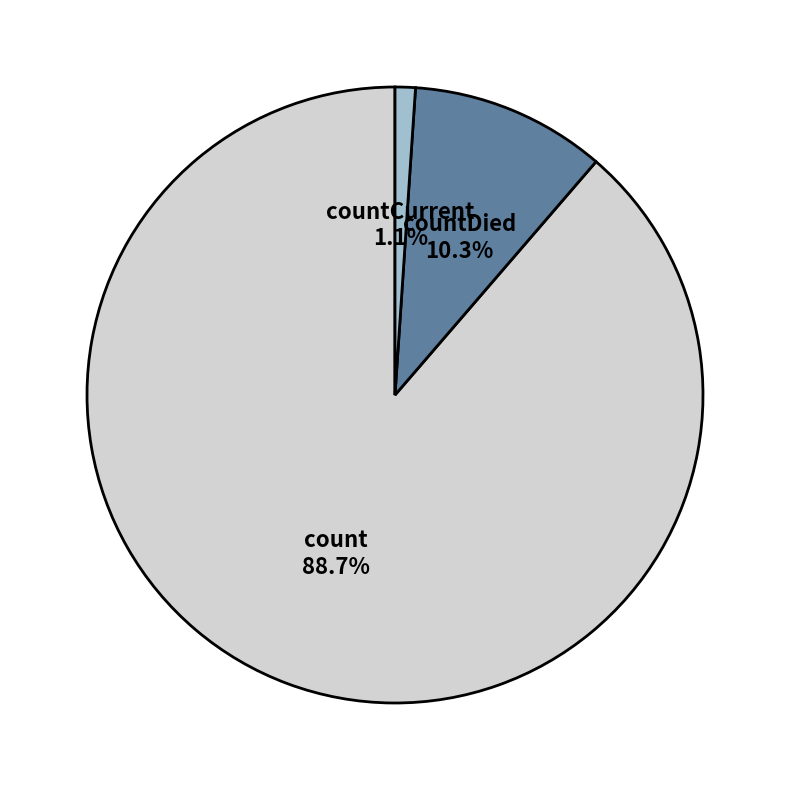

Which slice represents more than half of the pie?

count